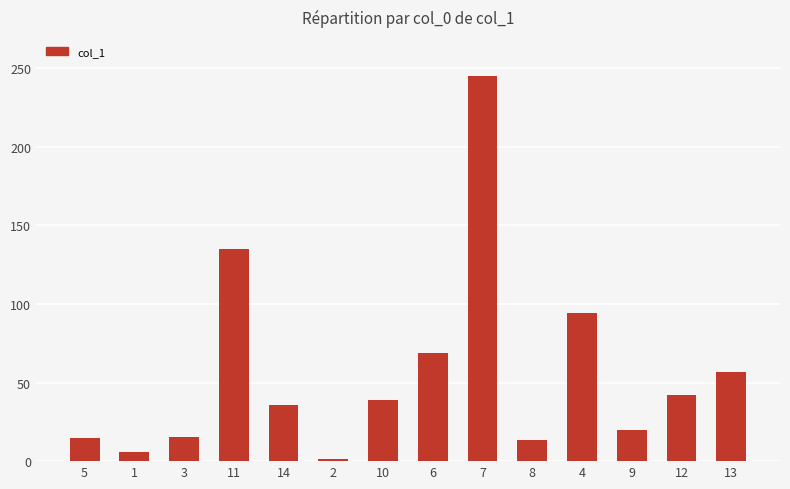

What is the difference between the maximum and minimum values?

243.6